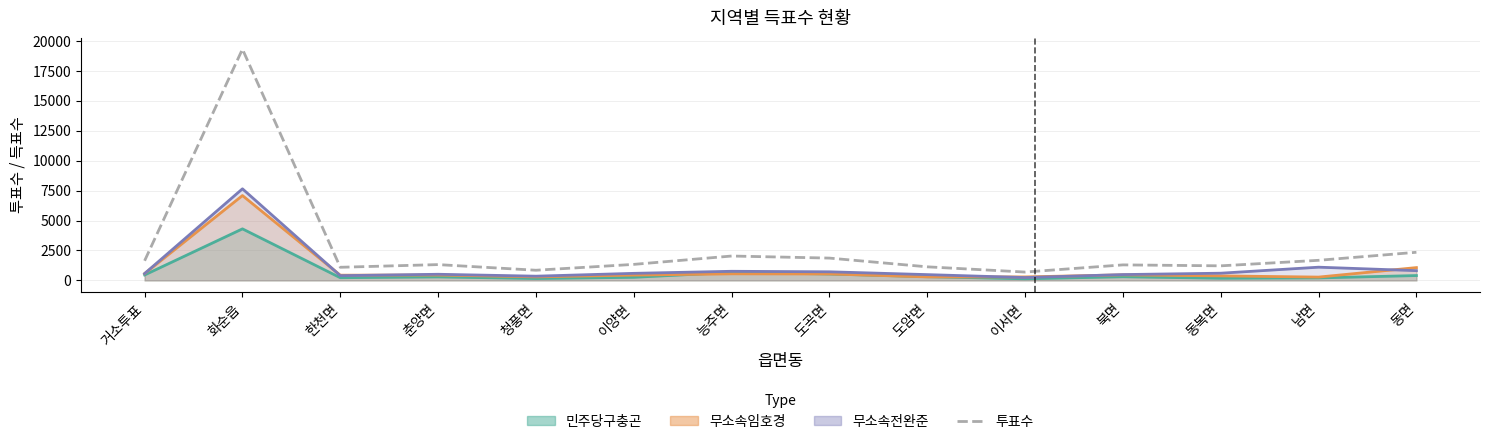

Reading right to left, what are all the values shown in this chart?

민주당구충곤: 405	209	180	305	135	308	535	669	259	158	292	225	4303	454
무소속임호경: 1070	277	377	465	291	292	538	549	442	296	449	436	7084	570
무소속전완준: 815	1104	602	487	239	484	719	762	590	353	513	396	7646	573
투표수: 2349	1678	1217	1296	697	1134	1863	2036	1338	849	1320	1096	19303	1641